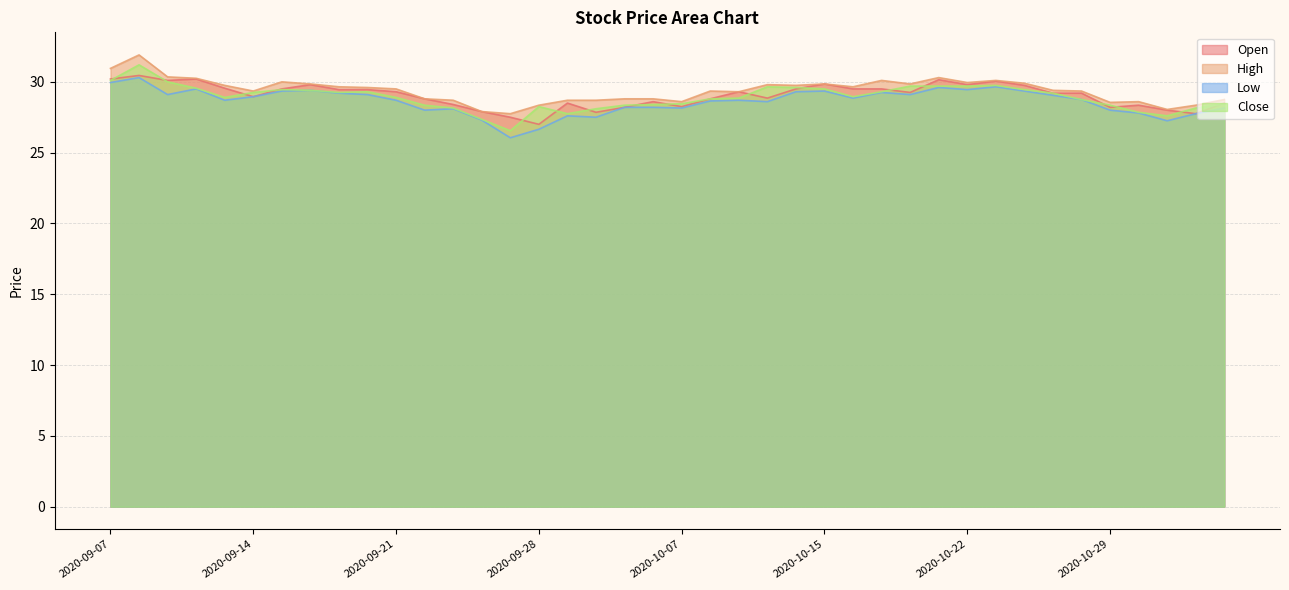

Does the chart have visible grid lines?

Yes